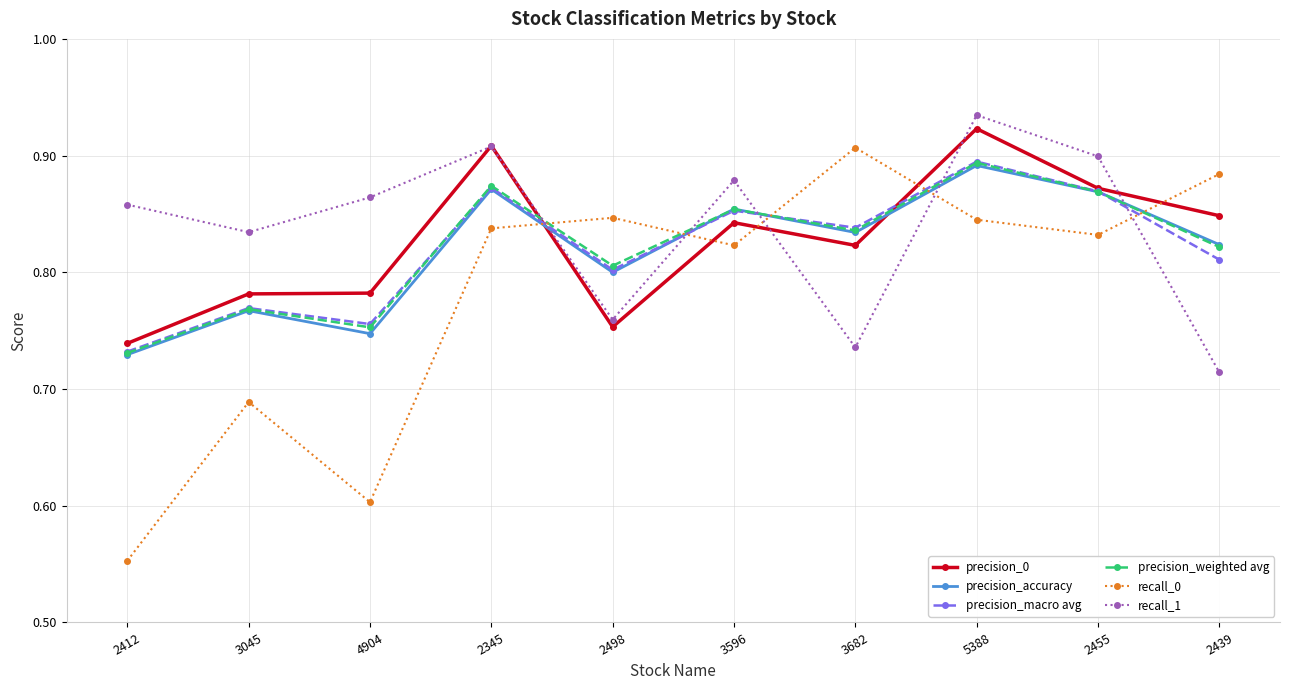

What is the total value across all series at 2412?

4.3